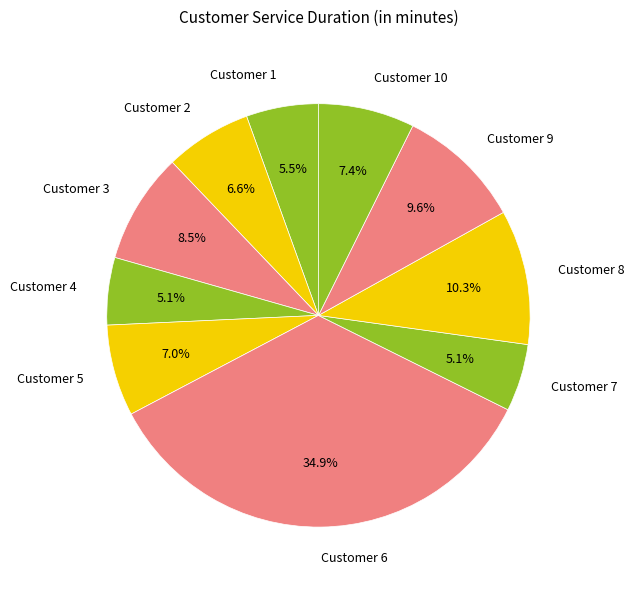

Does Customer 8 account for over 50% of the chart?

No